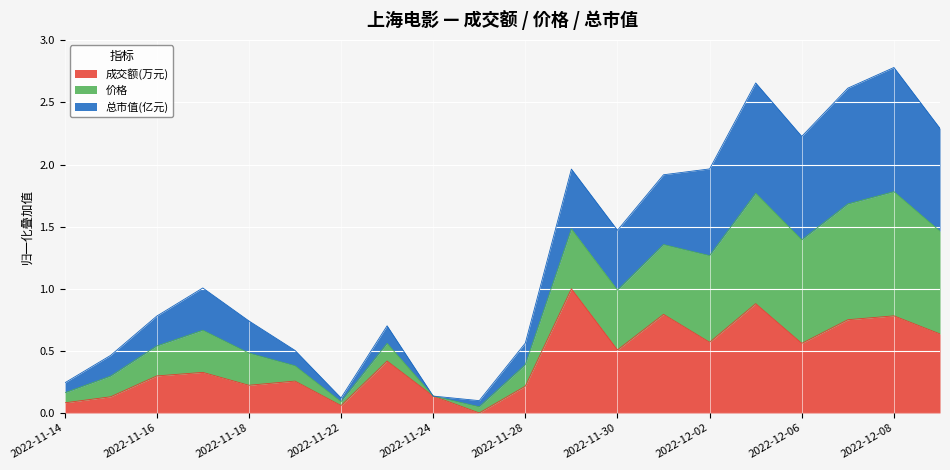

The 成交额(万元) series shows 0.2 at 2022-12-06. True or false?

False